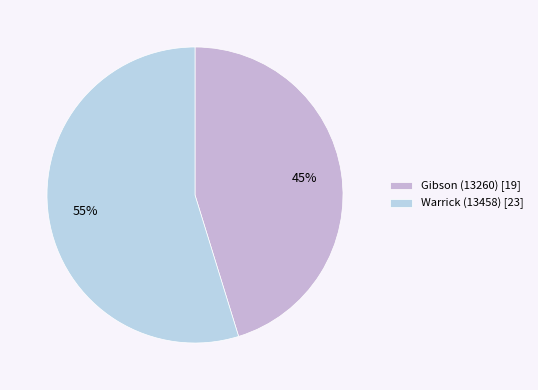

To the nearest percent, what portion does Gibson (13260) represent?

45%